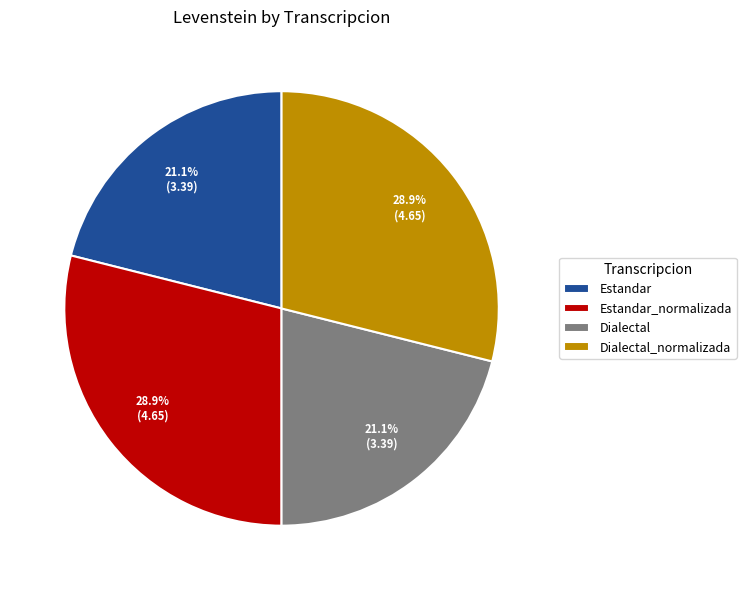

The Estandar_normalizada slice represents 34% of the pie. True or false?

False